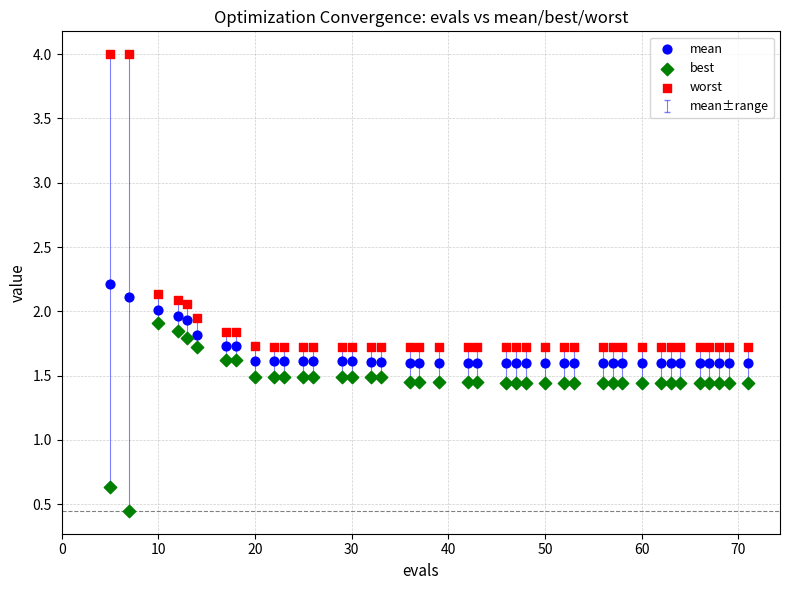

In the best series, what Y value is closest to 1?

0.6